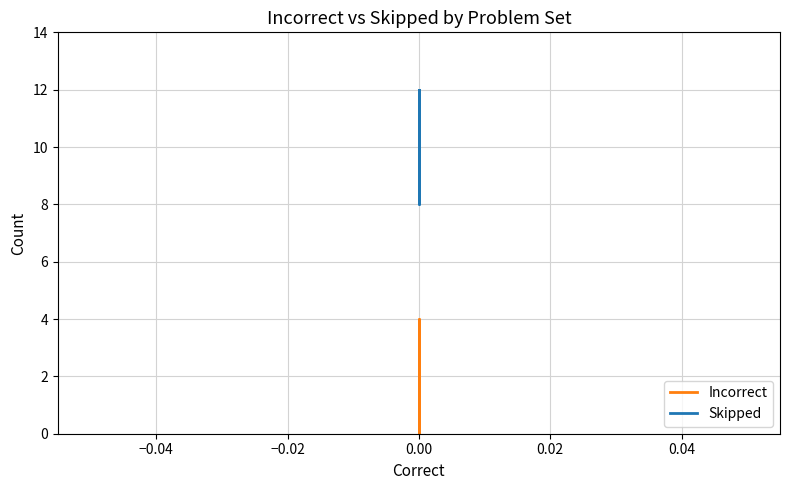

How many lines are shown in the chart?

2